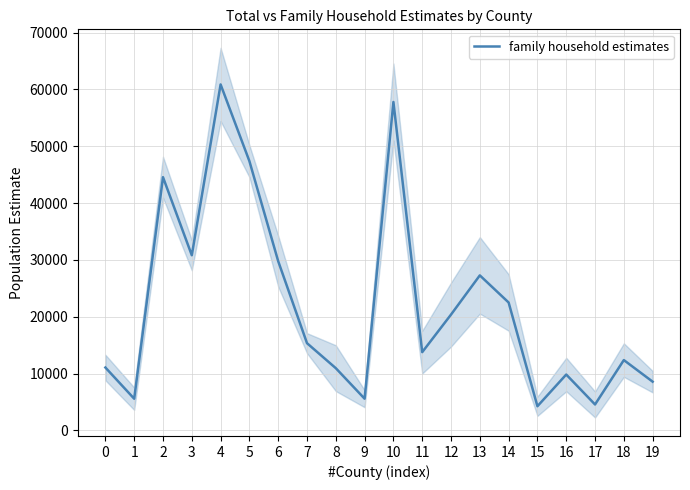

What is the value of the 4th point from the left?

30813